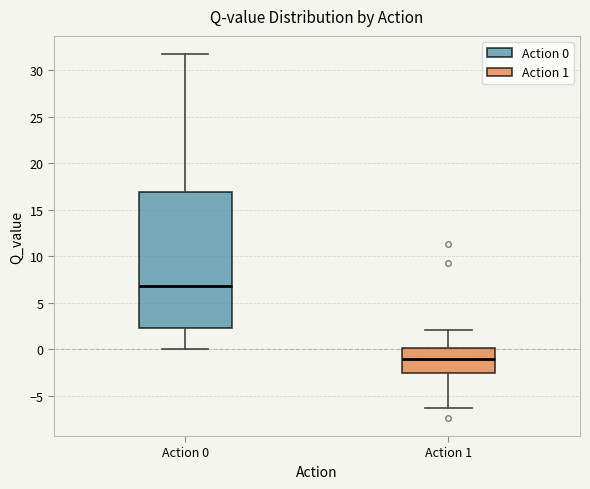

Which box has the highest median line?

Action 0